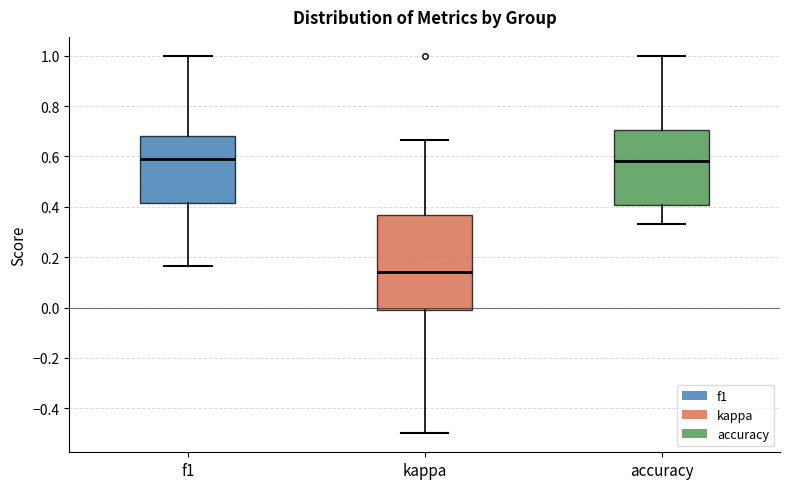

Which box's median line is the lowest?

kappa